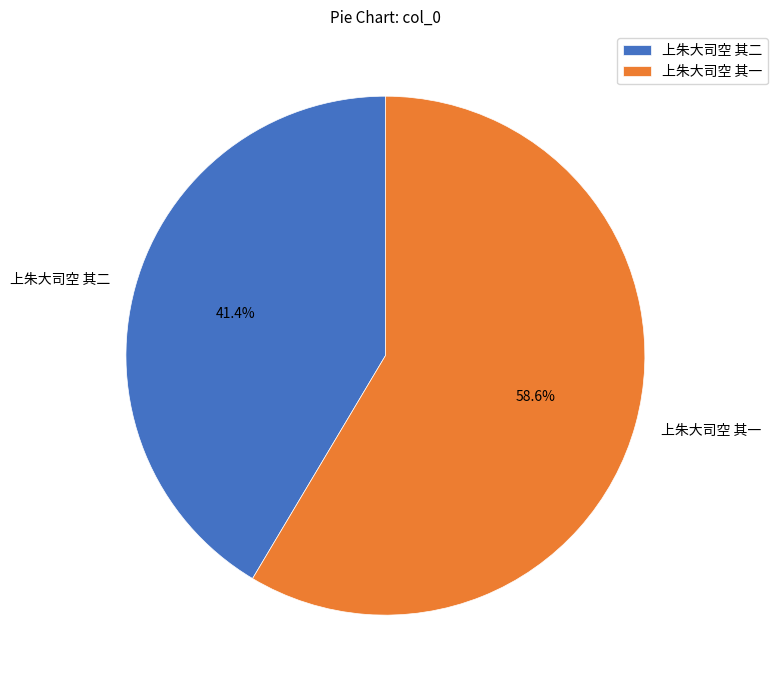

Which category has the biggest portion of the pie?

上朱大司空 其一